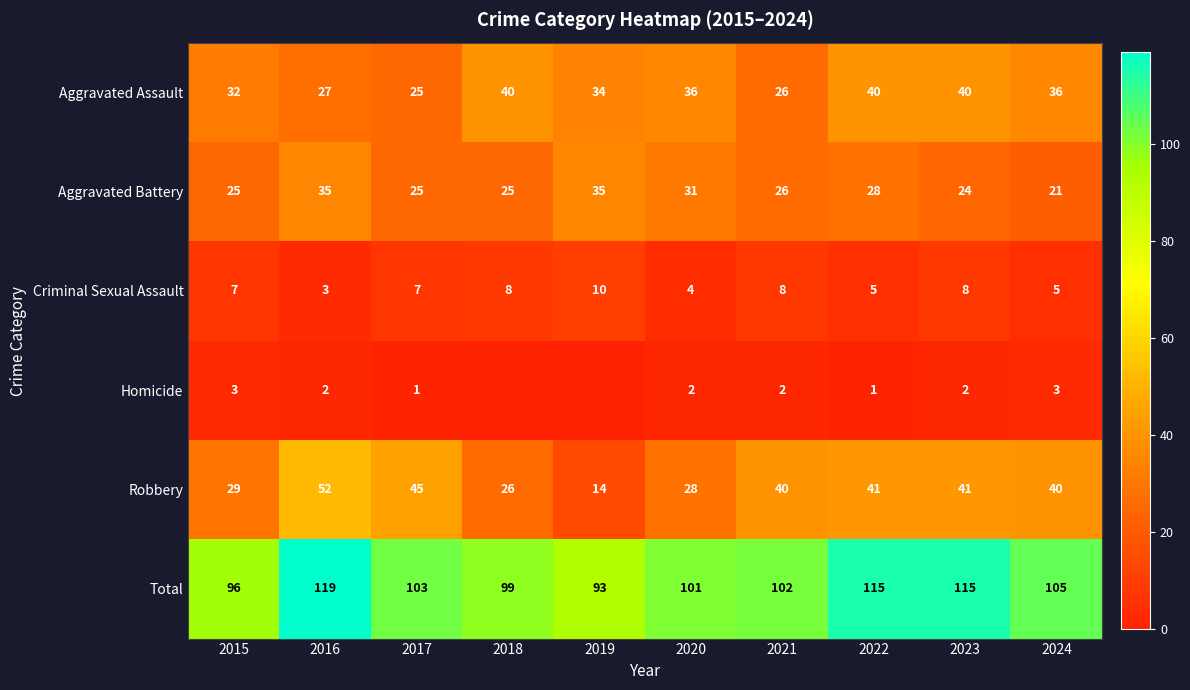

Is the value of Homicide at 2017 greater than the value of Total at 2023?

No